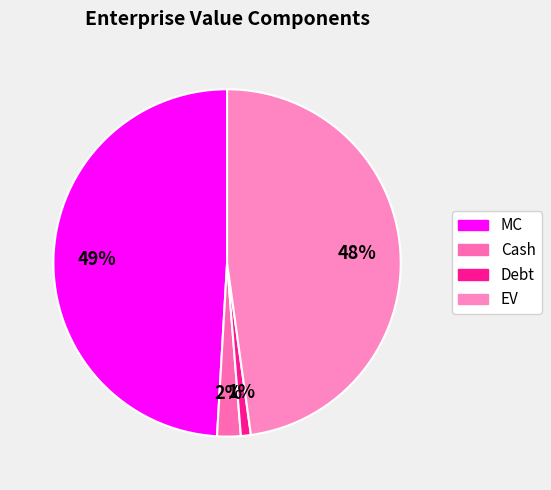

Which slice is the smallest?

Debt